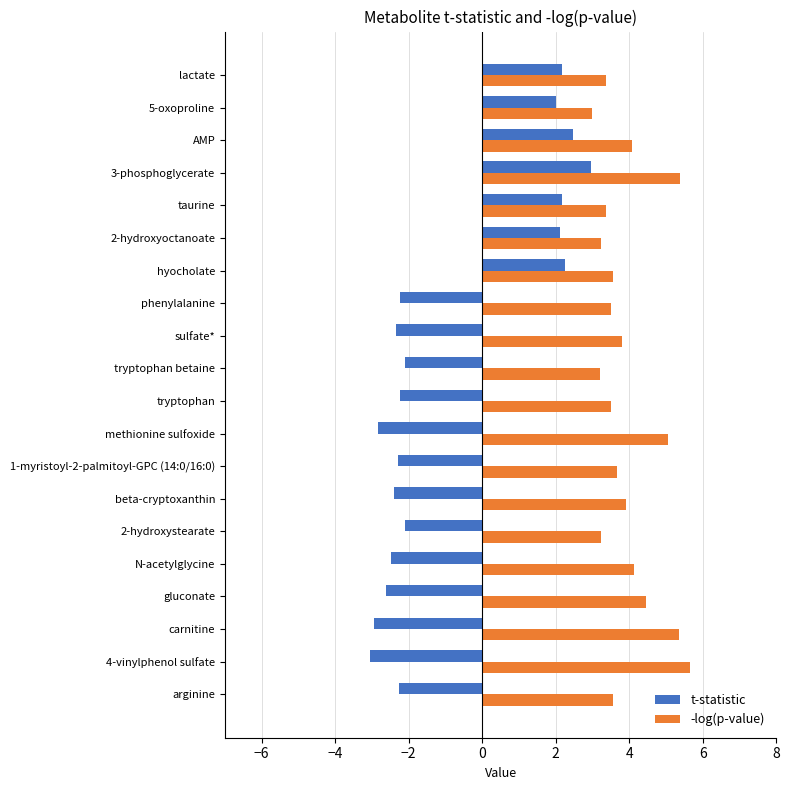

What is the difference between the second highest and second lowest values in the -log(p-value) series?

2.2